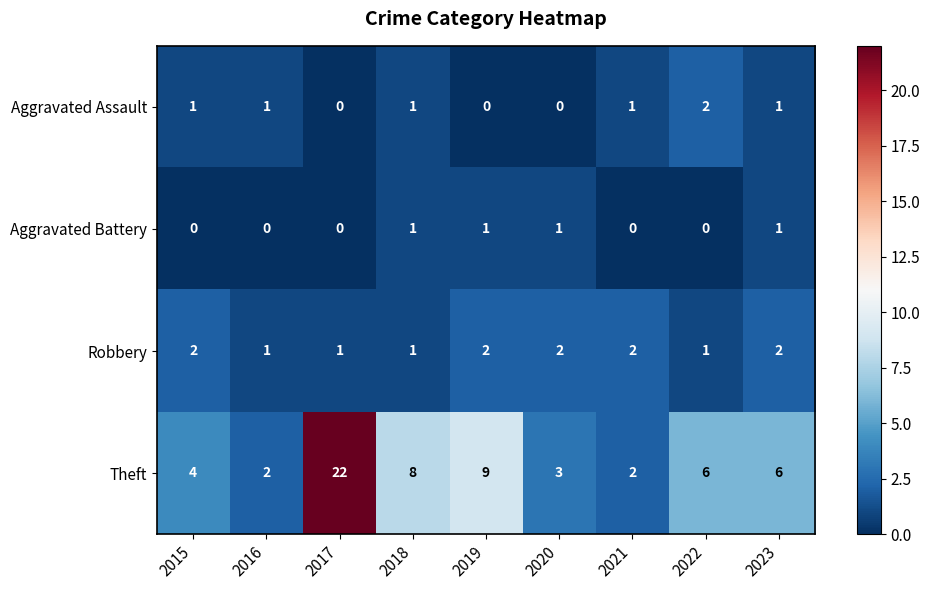

What is the maximum value shown in the chart?

22